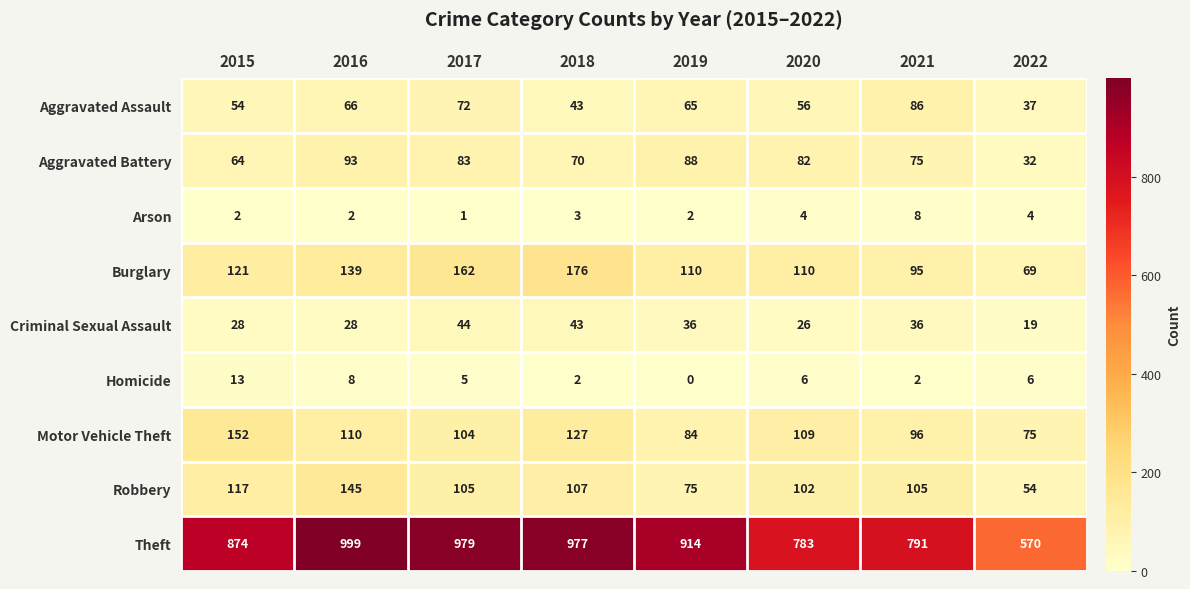

Which series has the largest range (max minus min)?

Theft